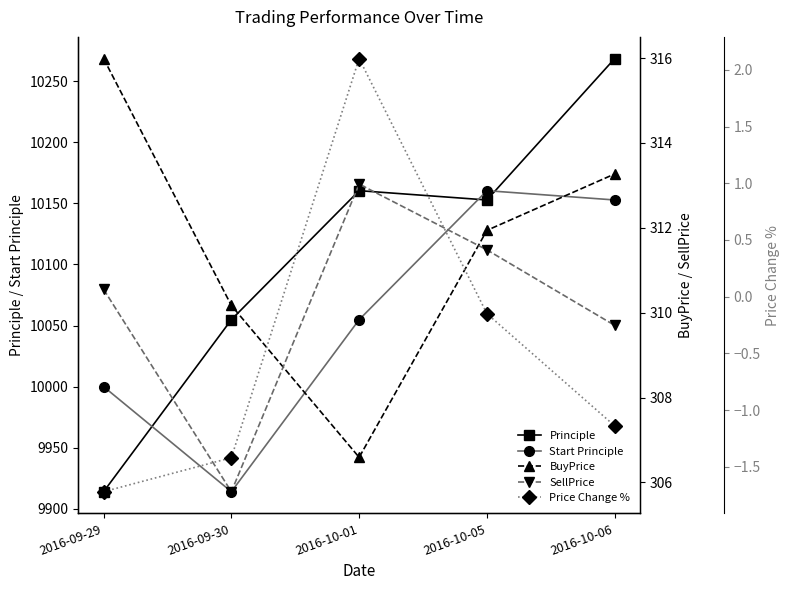

In SellPrice, how many points are lower than both neighbors (excluding endpoints)?

1